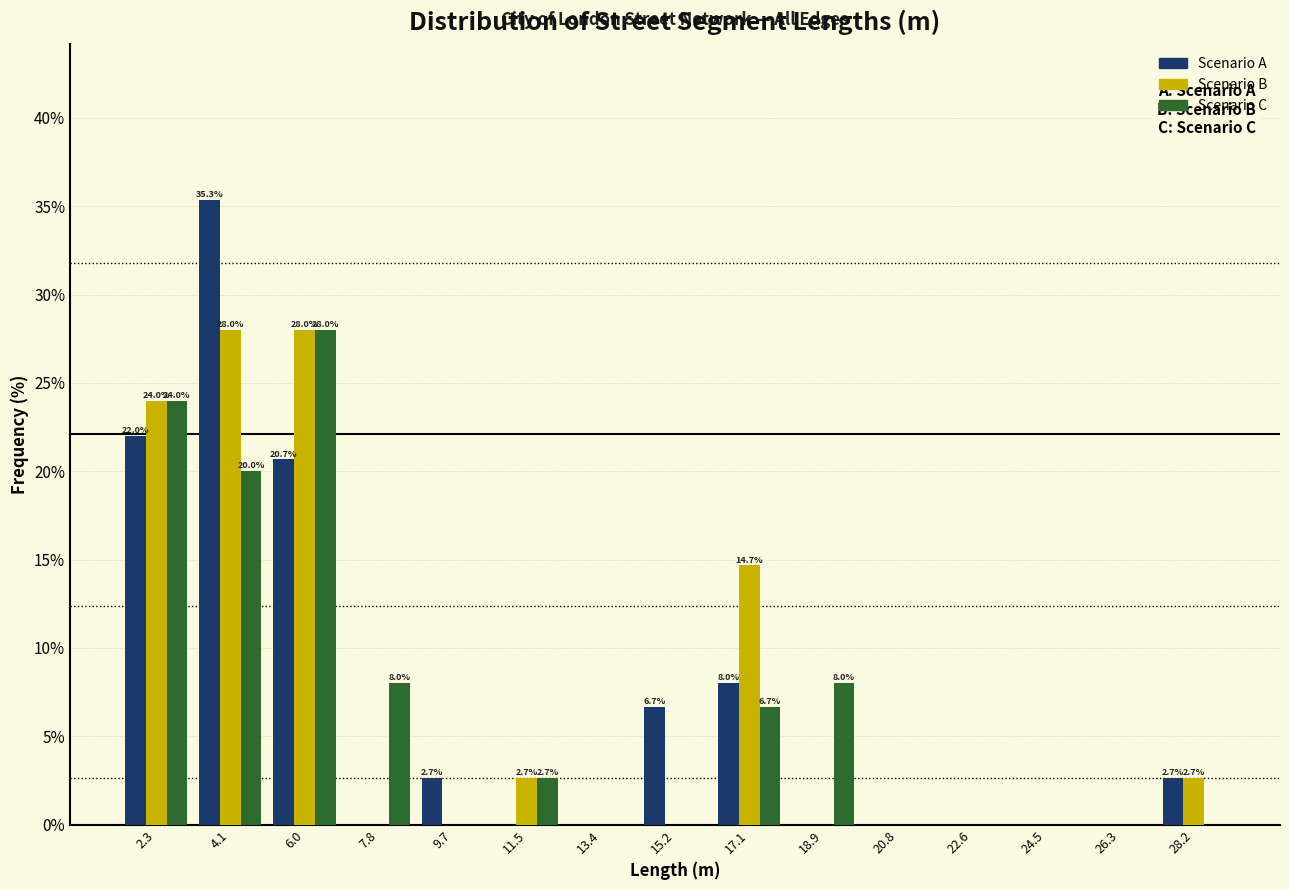

In the Scenario C series, which range on the x-axis has the tallest bar?

5.0 to 7.0